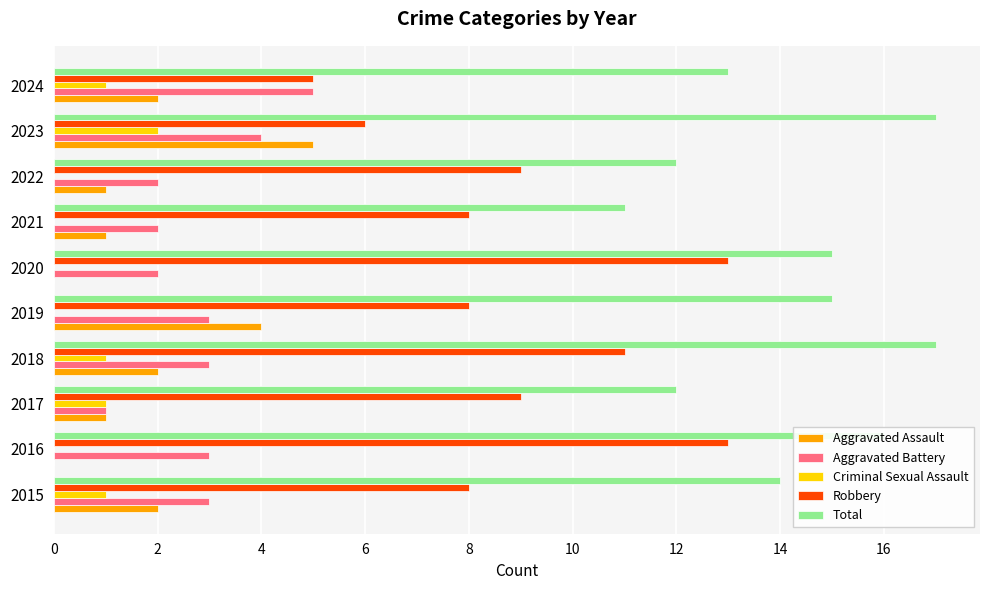

What are all the series names shown in the legend?

Aggravated Assault, Aggravated Battery, Criminal Sexual Assault, Robbery, Total